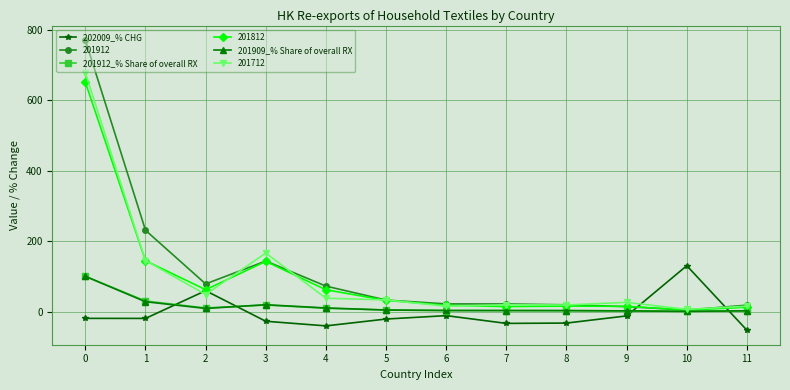

What is the maximum value shown in the chart?

771.1